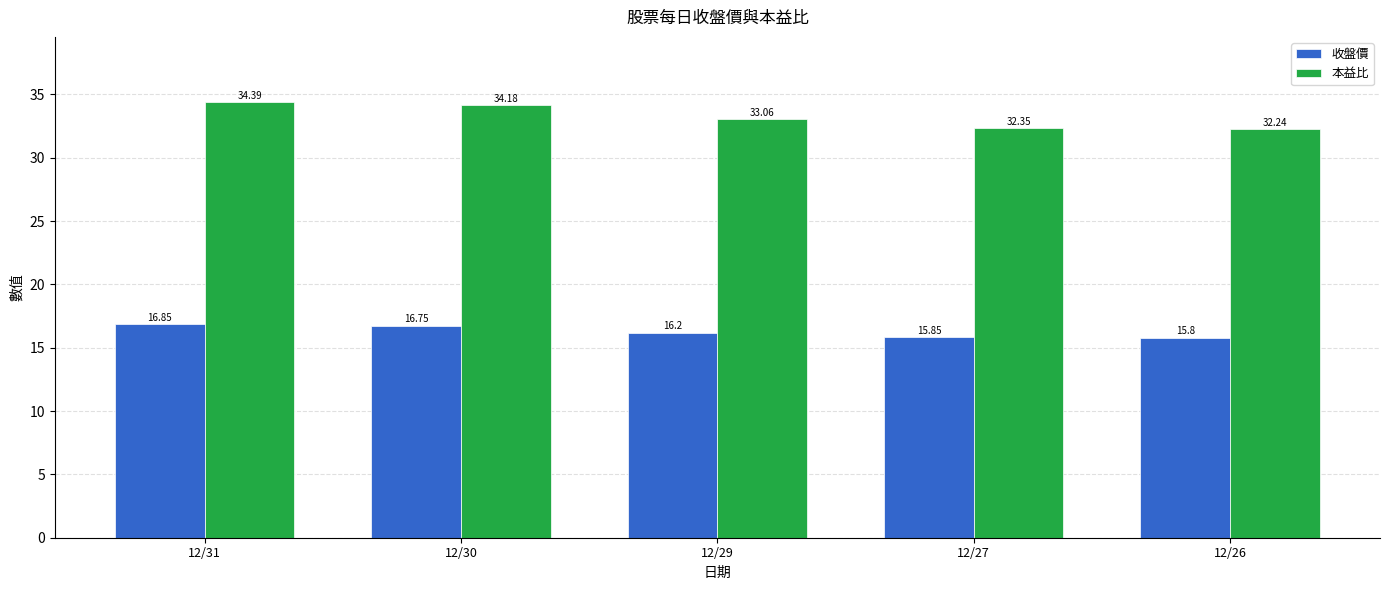

What is the total value across all series at 12/30?

50.9